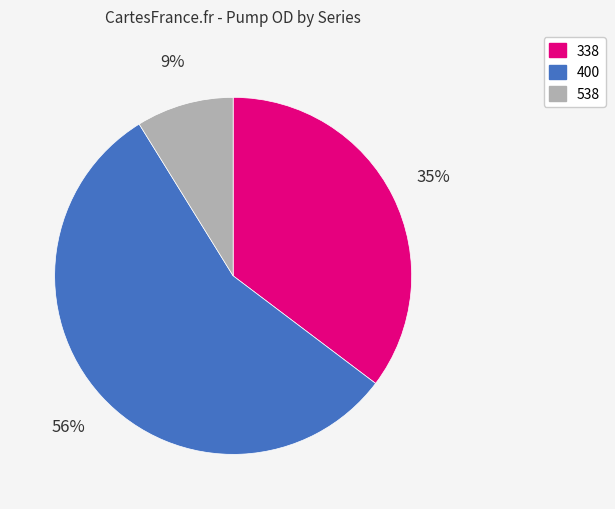

Which category has the biggest portion of the pie?

400